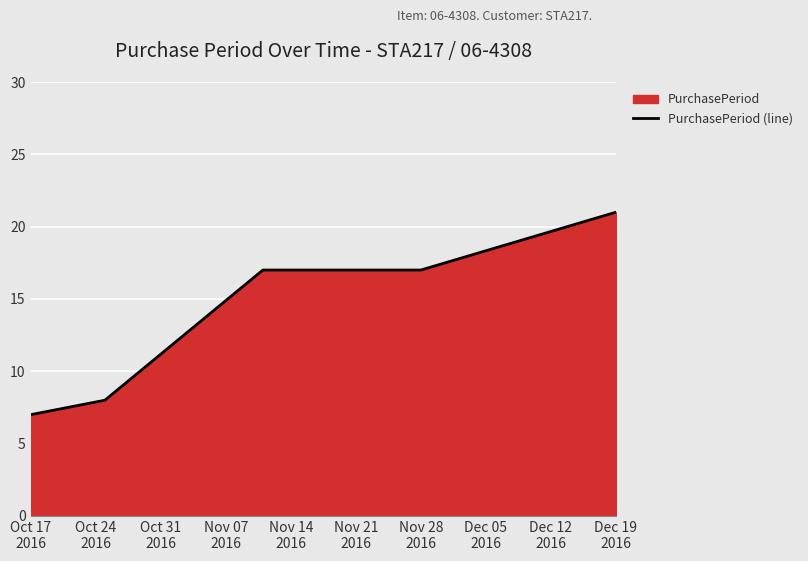

True or false: the data has more than 2 interior local peaks.

False